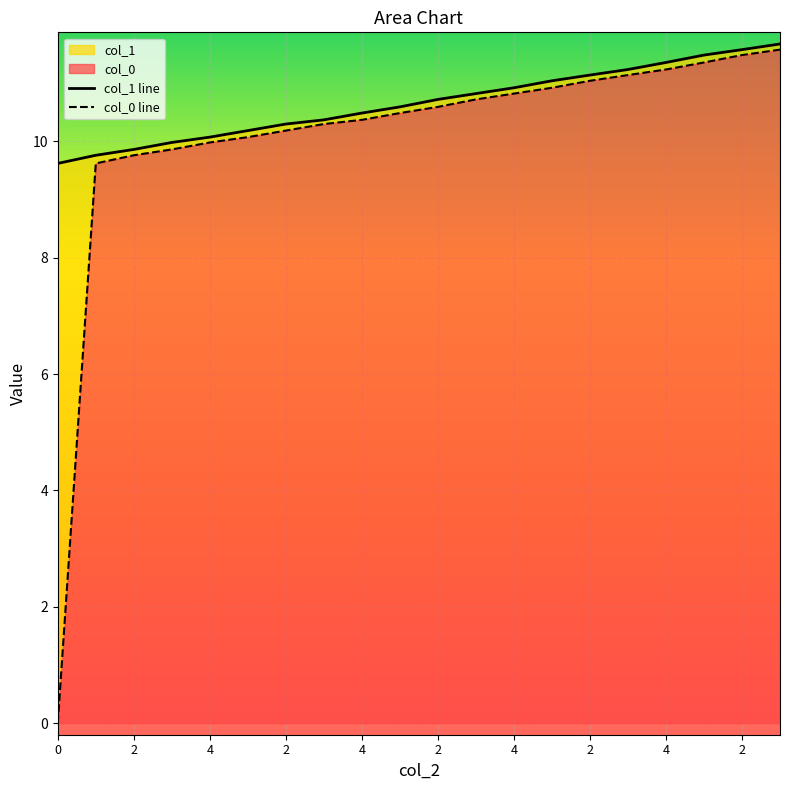

Reading right to left, transcribe all the data shown in this chart.

col_1 line: 11.7	11.6	11.5	11.4	11.2	11.1	11.0	10.9	10.8	10.7	10.6	10.5	10.4	10.3	10.2	10.1	10.0	9.9	9.8	9.6
col_0 line: 11.6	11.5	11.4	11.2	11.1	11.0	10.9	10.8	10.7	10.6	10.5	10.4	10.3	10.2	10.1	10.0	9.9	9.8	9.6	0.0